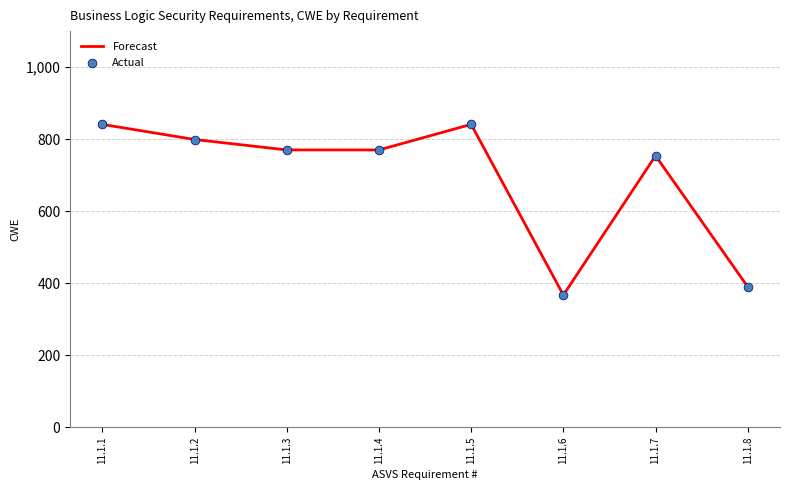

What is the difference between the values at 11.1.3 and 11.1.8?

380